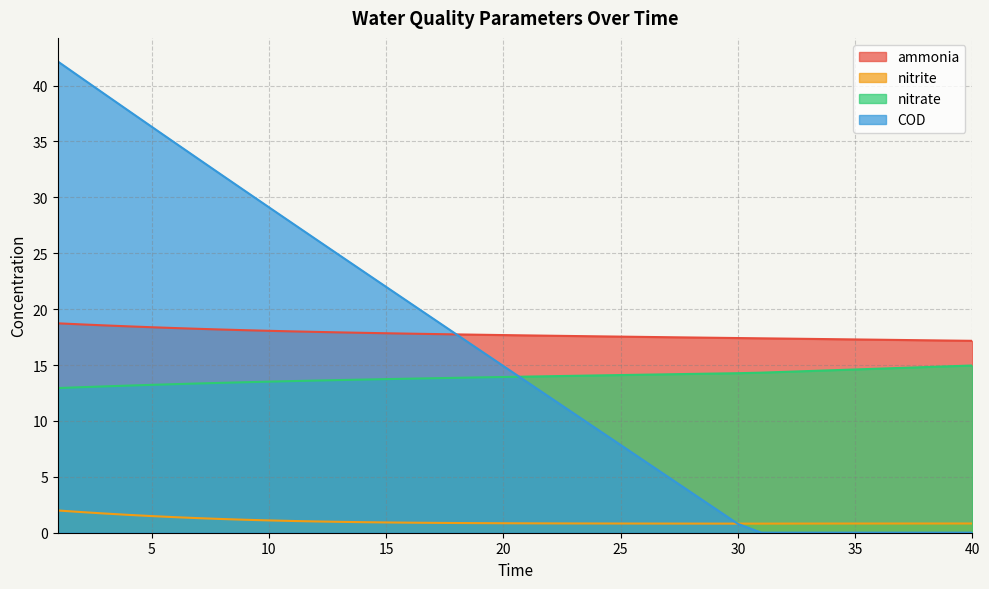

Reading right to left, what are all the values shown in this chart?

ammonia: 17.2	17.2	17.2	17.2	17.3	17.3	17.3	17.3	17.4	17.4	17.4	17.4	17.5	17.5	17.5	17.5	17.6	17.6	17.6	17.6	17.7	17.7	17.7	17.8	17.8	17.8	17.9	17.9	18.0	18.0	18.1	18.1	18.2	18.2	18.3	18.4	18.5	18.5	18.6	18.7
nitrite: 0.8	0.8	0.8	0.8	0.8	0.8	0.8	0.8	0.8	0.8	0.8	0.8	0.8	0.8	0.8	0.8	0.8	0.8	0.8	0.8	0.8	0.9	0.9	0.9	0.9	0.9	0.9	1.0	1.0	1.1	1.1	1.2	1.2	1.3	1.4	1.5	1.6	1.7	1.8	2.0
nitrate: 15.0	14.9	14.8	14.7	14.7	14.6	14.5	14.5	14.4	14.3	14.3	14.2	14.2	14.2	14.1	14.1	14.1	14.0	14.0	14.0	13.9	13.9	13.9	13.8	13.8	13.7	13.7	13.7	13.6	13.6	13.5	13.5	13.4	13.3	13.3	13.2	13.2	13.1	13.0	12.9
COD: 0.0	0.0	0.0	0.0	0.0	0.0	0.0	0.0	0.0	0.0	0.8	2.2	3.6	5.0	6.4	7.9	9.3	10.7	12.1	13.5	14.9	16.3	17.7	19.2	20.6	22.0	23.4	24.8	26.3	27.7	29.1	30.5	32.0	33.4	34.9	36.3	37.8	39.2	40.7	42.2